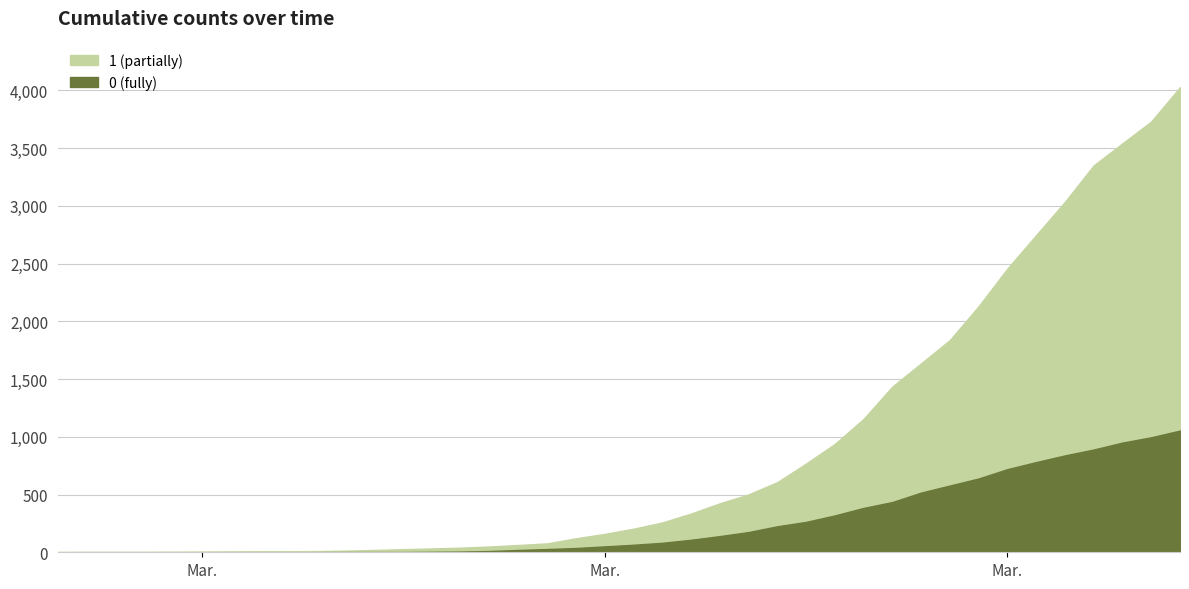

True or false: 1 and 0 intersect in this chart.

False